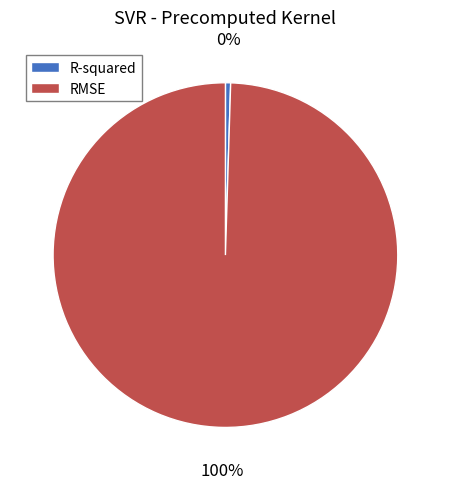

Between RMSE and R-squared, which is larger?

RMSE